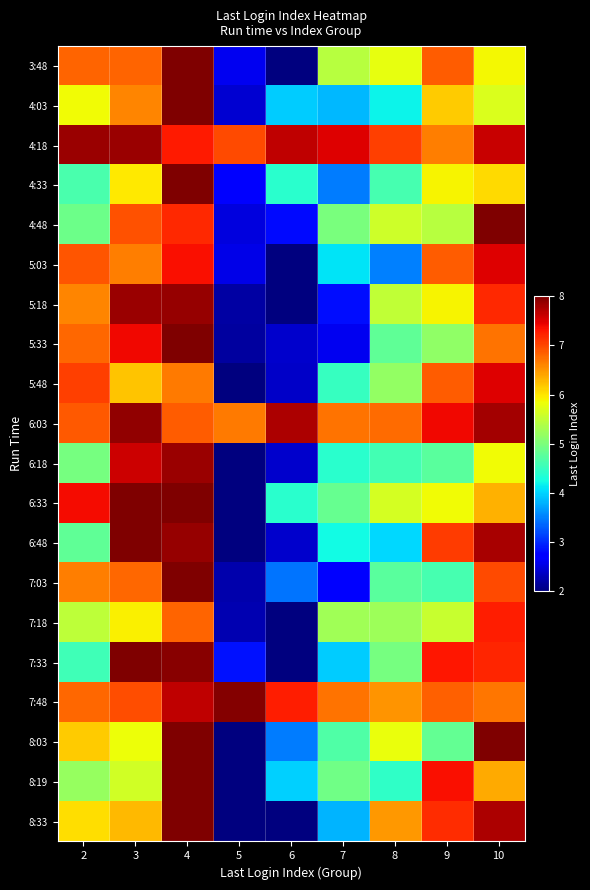

Which series changed the most between 5 and 10?

8:03